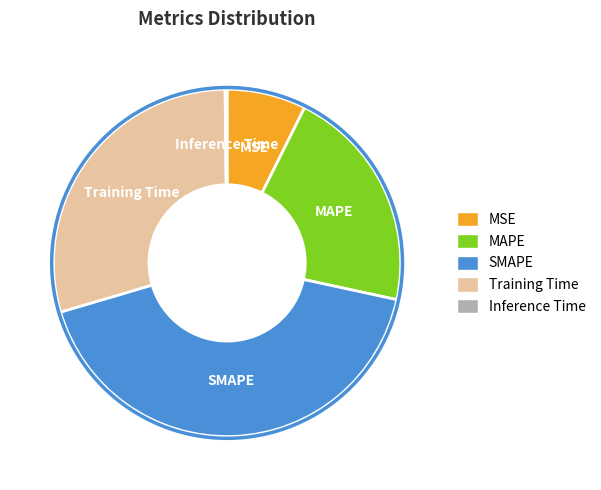

Is it true that MAPE is 8% of the pie?

False